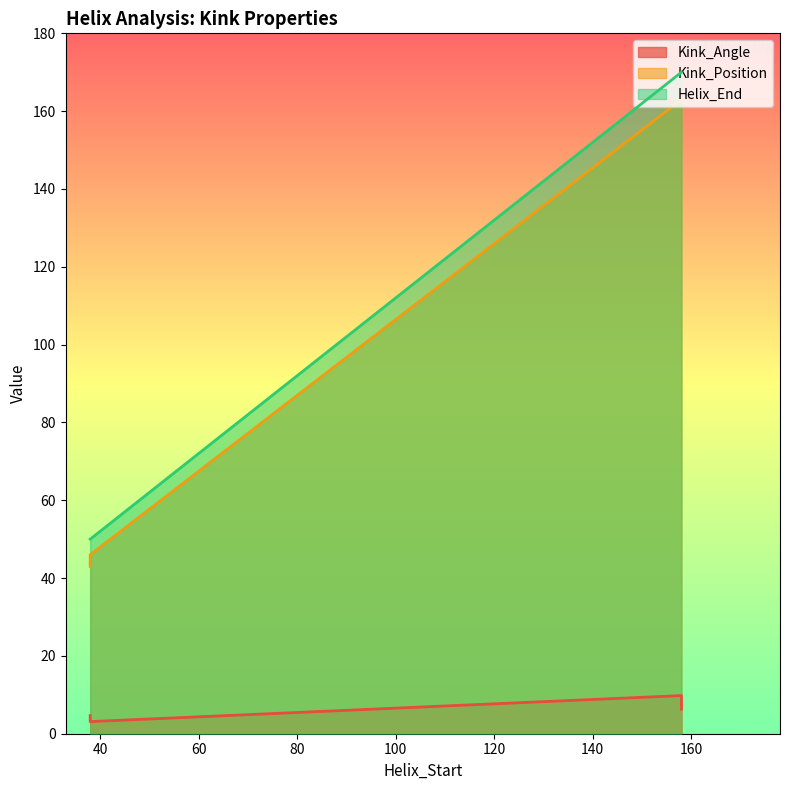

What is the total value across all series at 38?

97.7